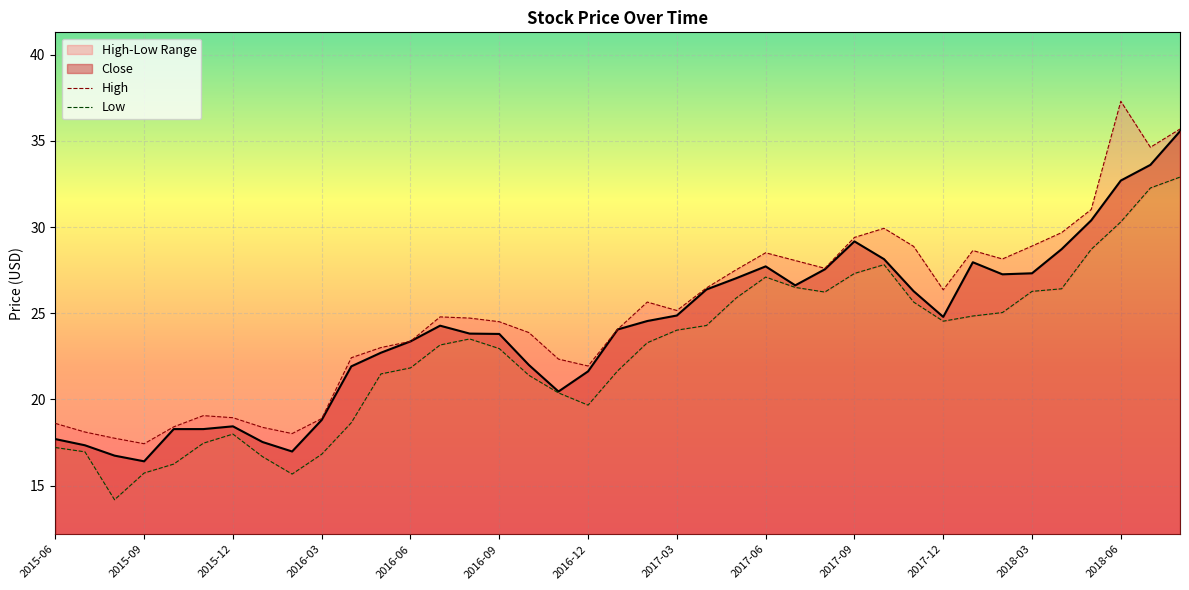

True or false: Close has a value of 37.0 at 2016-12.

False